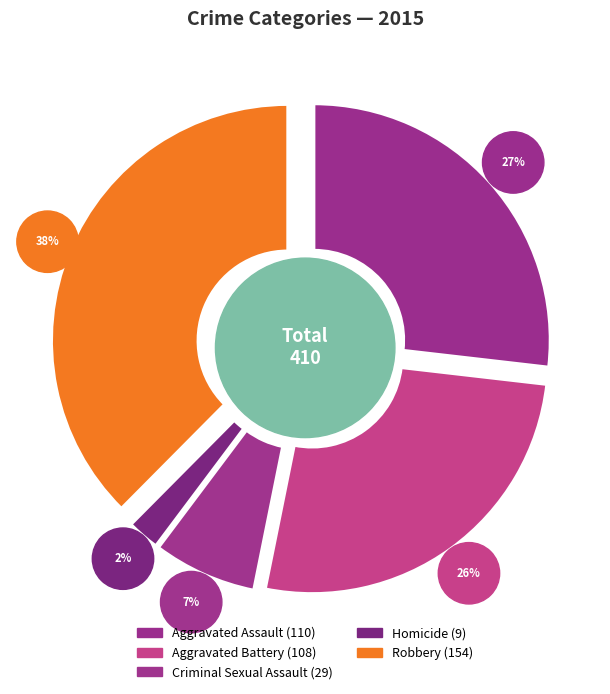

Is there any slice that represents more than half of the pie?

No